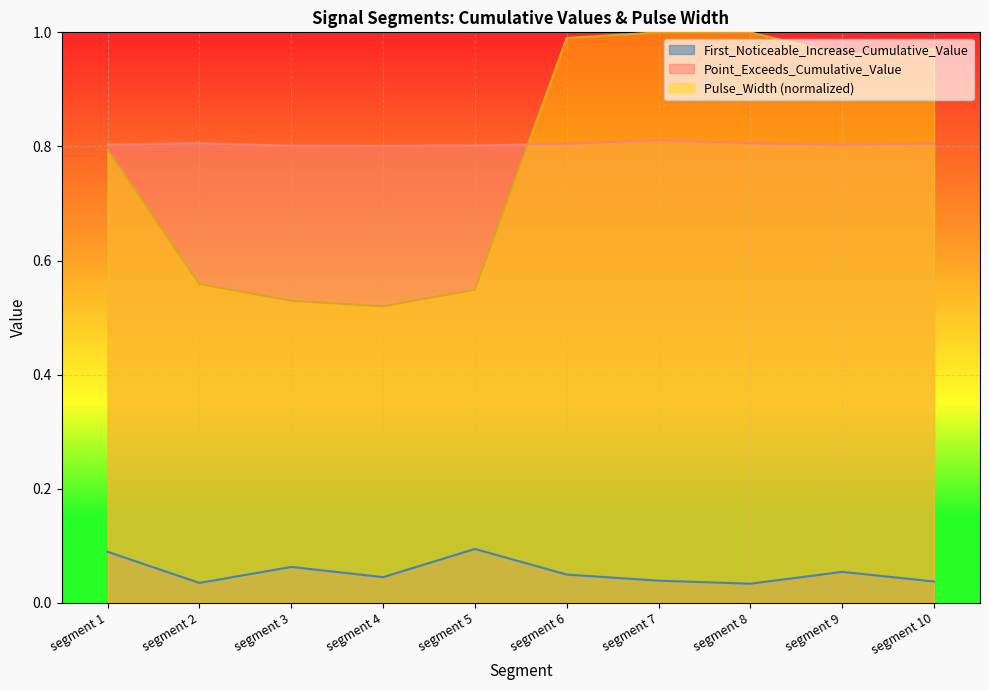

True or false: Point_Exceeds_Cumulative_Value has a value of 0.8 at segment 4.

True